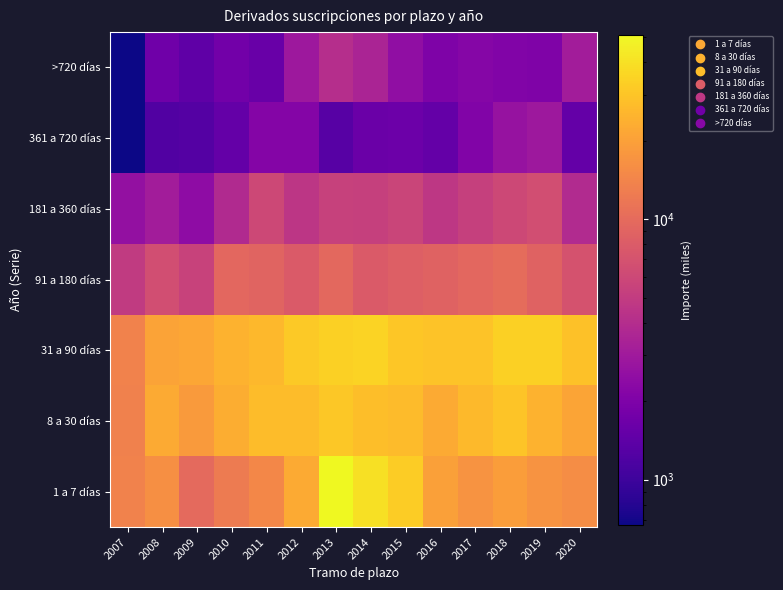

What is the spread (max minus min) of values at 2010?

23030